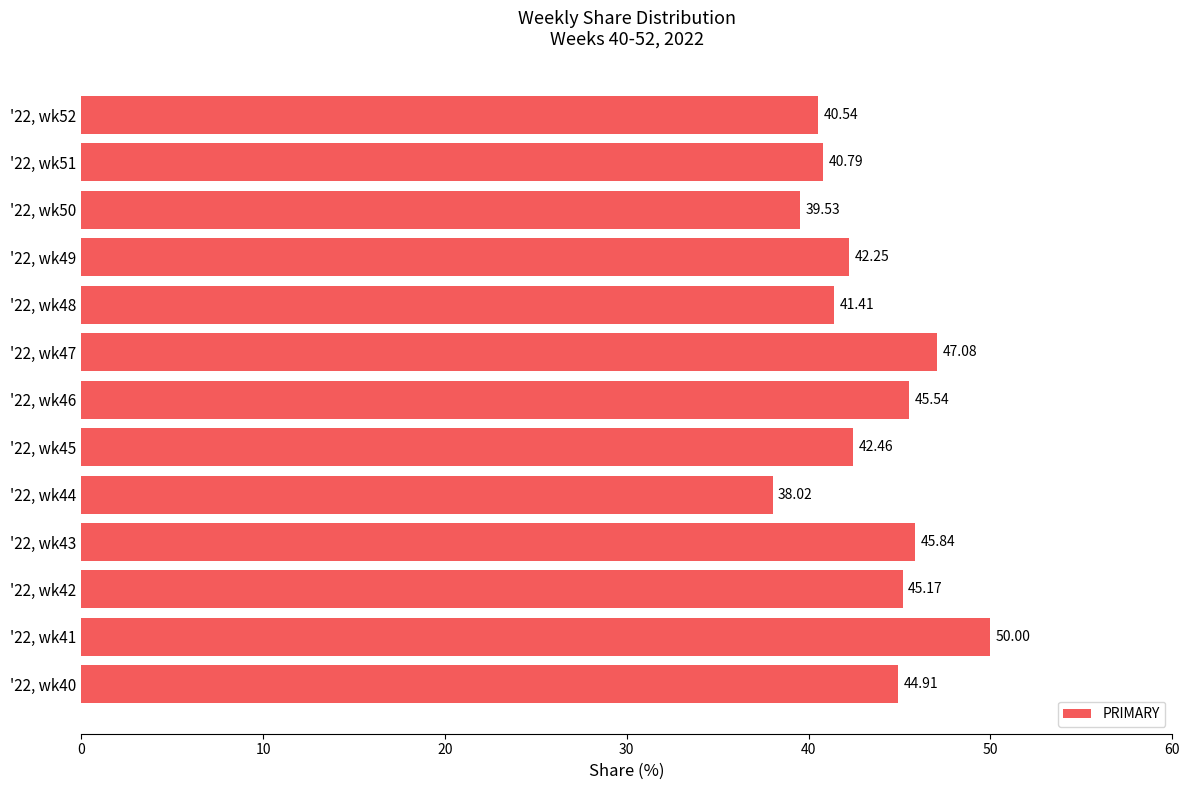

What is the ratio of the value at '22, wk47 to the value at '22, wk46?

1.0